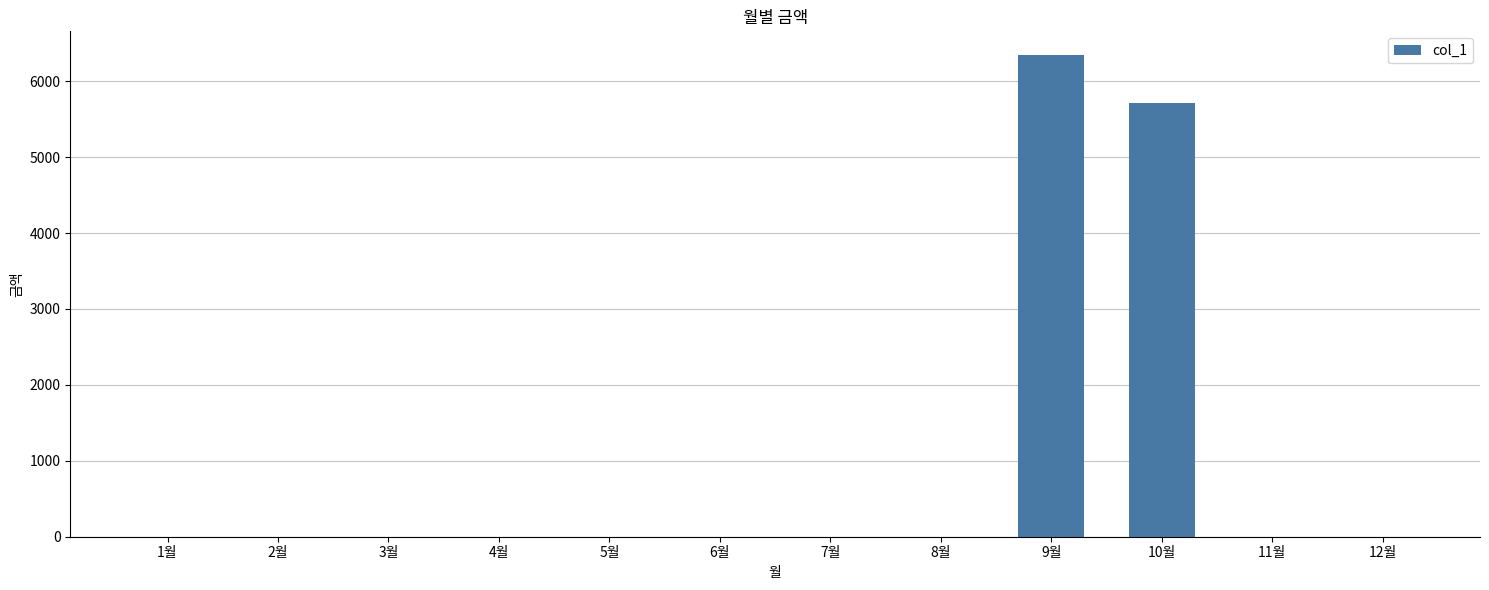

At which label is the value closest to 3170?

10월